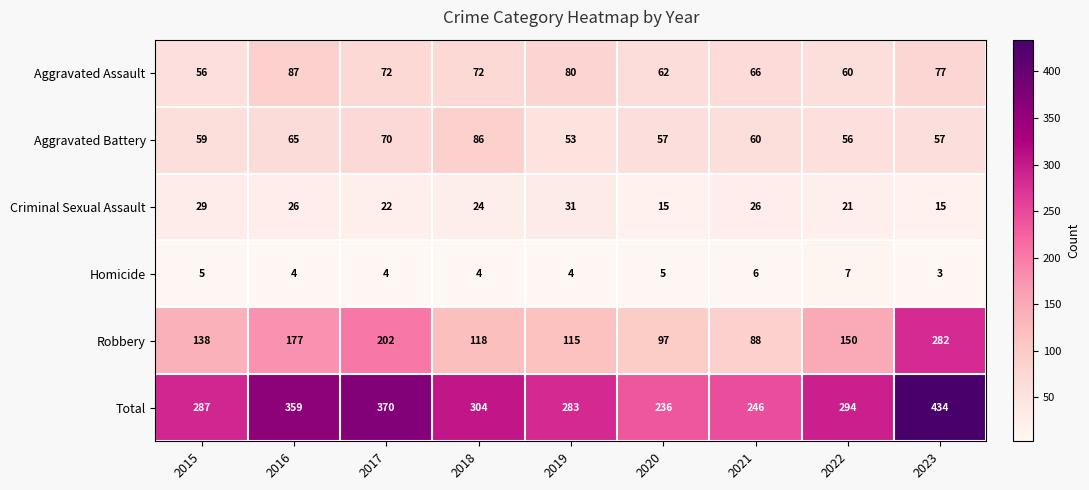

What is the total value across all series at 2019?

566